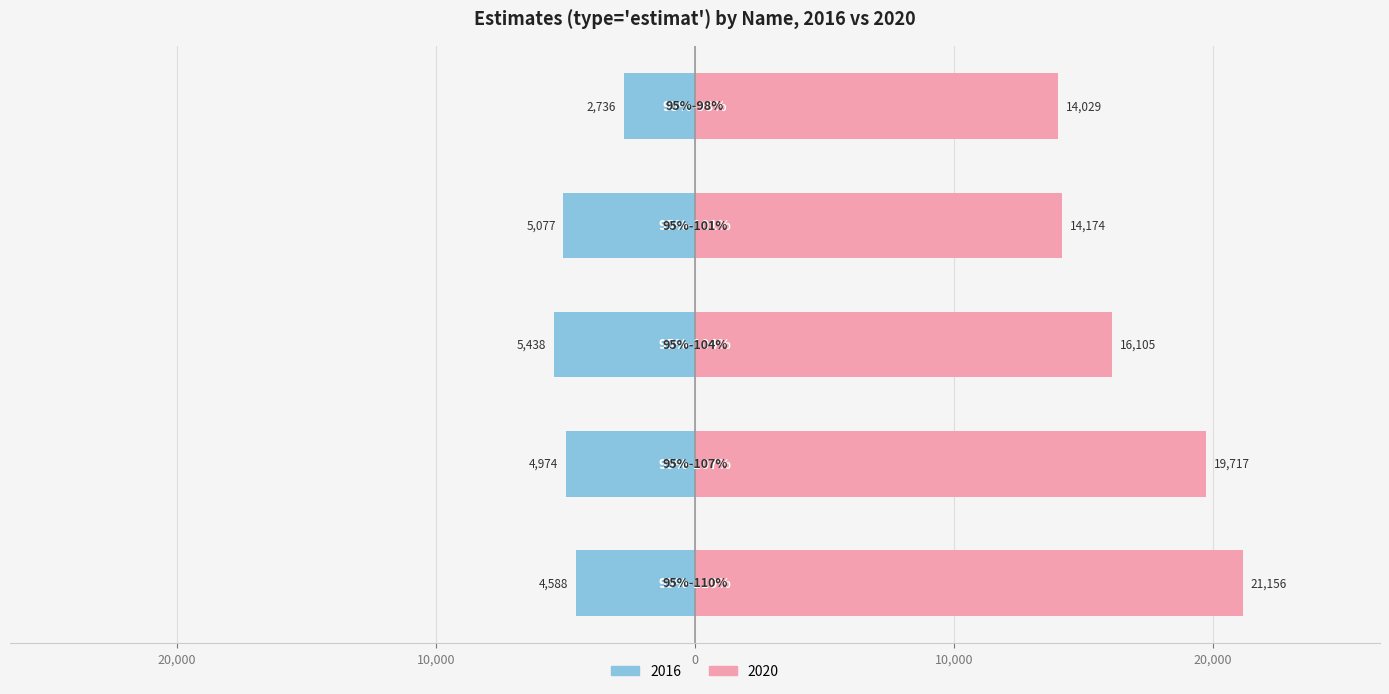

What is the difference between the maximum and minimum values in the 2020 series?

7127.1